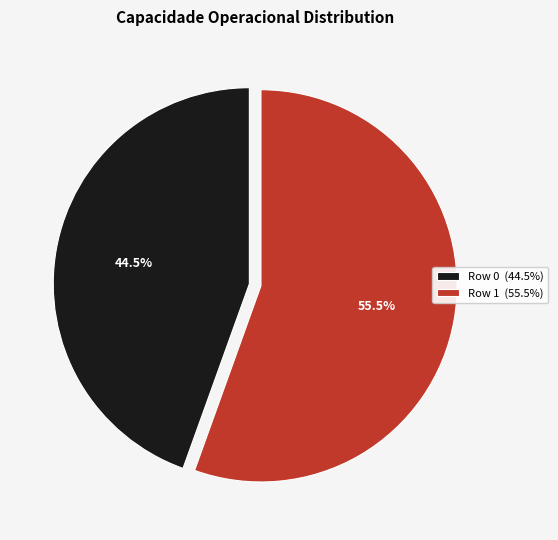

Count the number of slices in the pie.

2